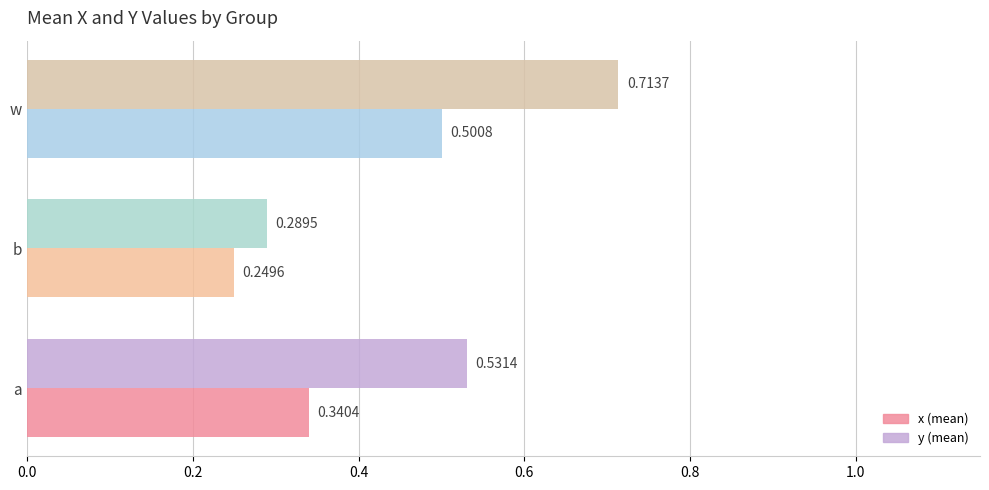

Which category has the lowest value across all series?

b